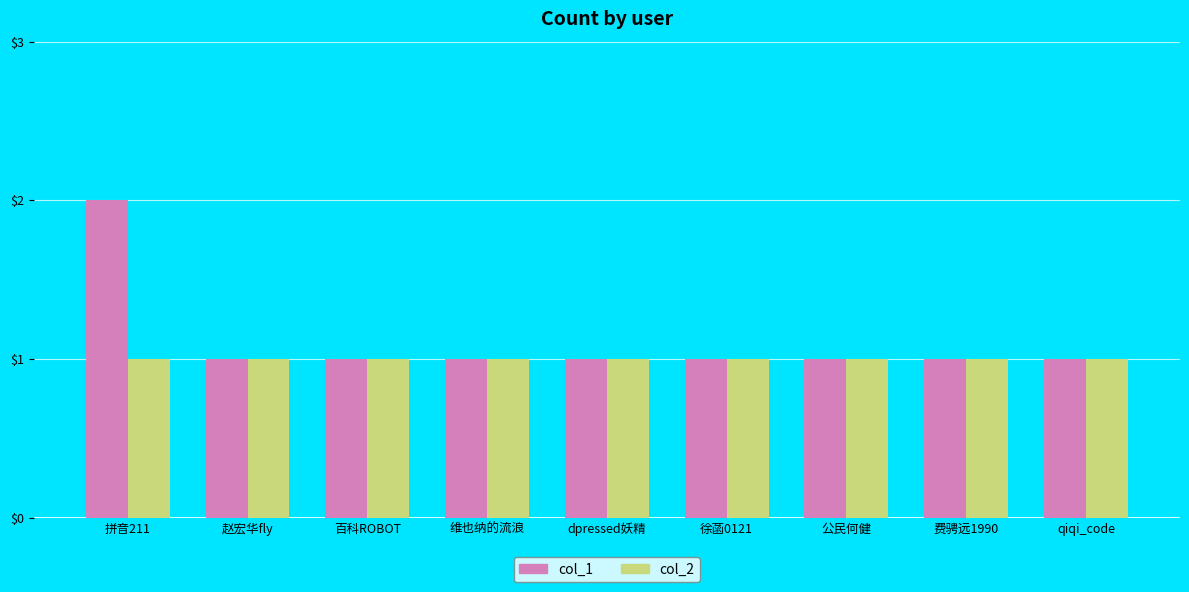

Reading left to right, list all the values displayed in this chart.

col_1: 2	1	1	1	1	1	1	1	1
col_2: 1	1	1	1	1	1	1	1	1